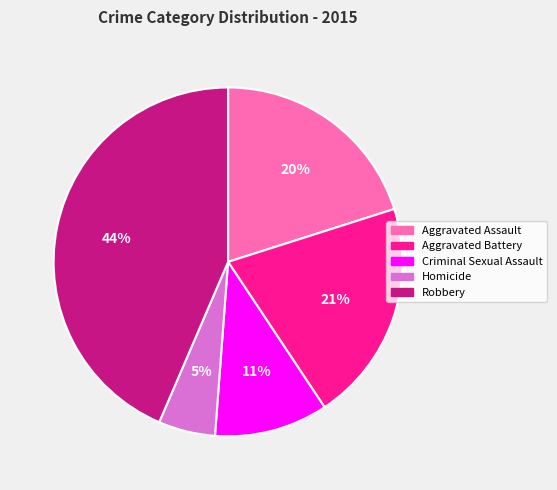

What is the ratio of the value at Aggravated Assault to the value at Aggravated Battery?

1.0